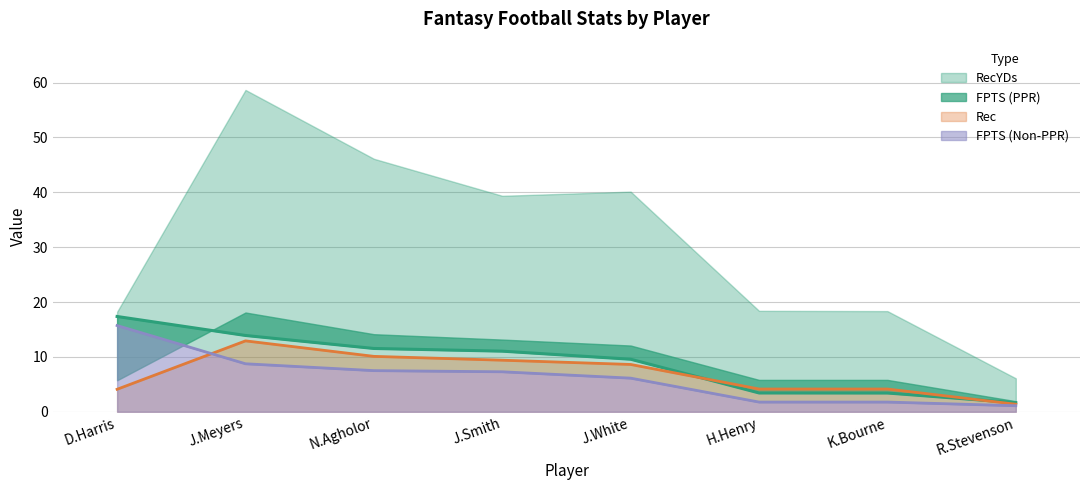

What is the difference between the maximum and minimum values in the FPTS (Non-PPR) series?

14.6